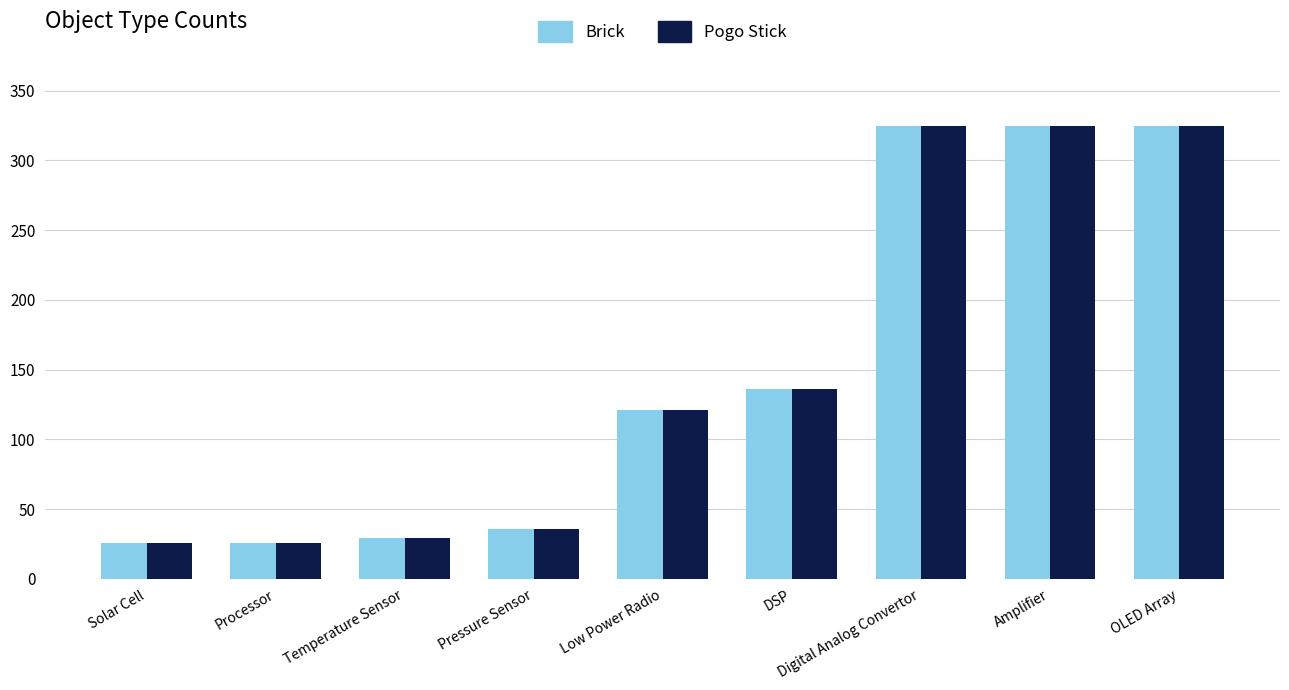

What is the difference between the second highest and second lowest values in the Pogo Stick series?

299